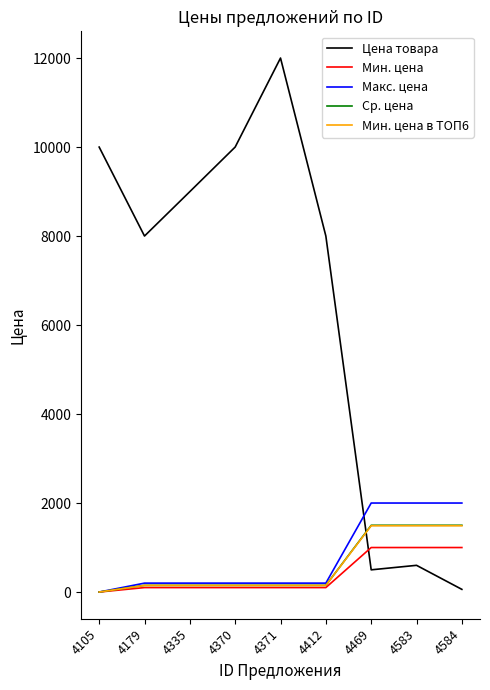

What is the sum of all Мин. цена в ТОП6 values?

5210